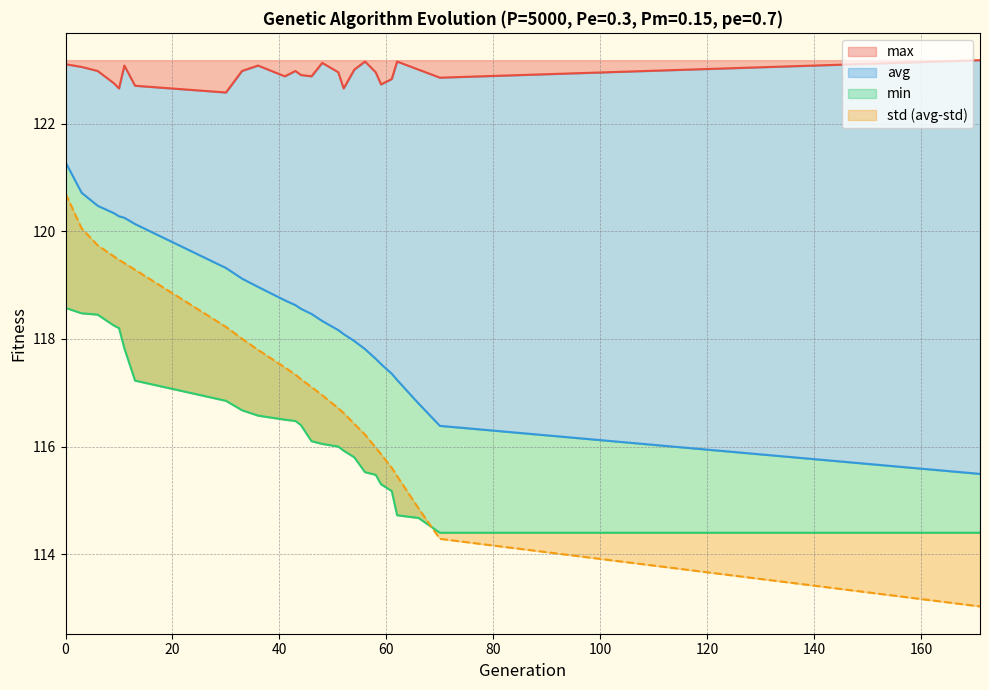

The value of avg at 9 is 120.3. True or false?

True